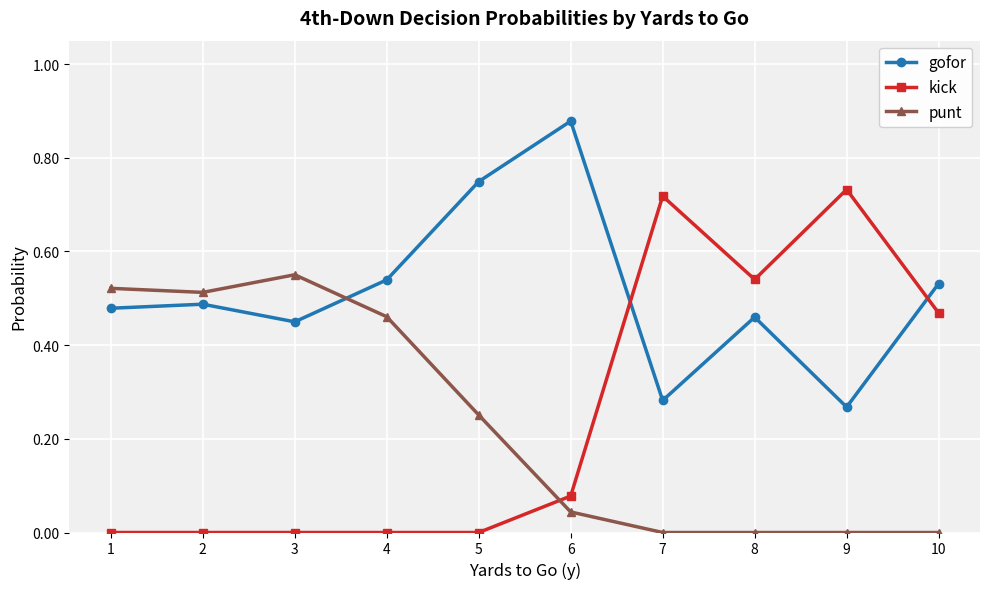

Count the number of data series in this chart.

3